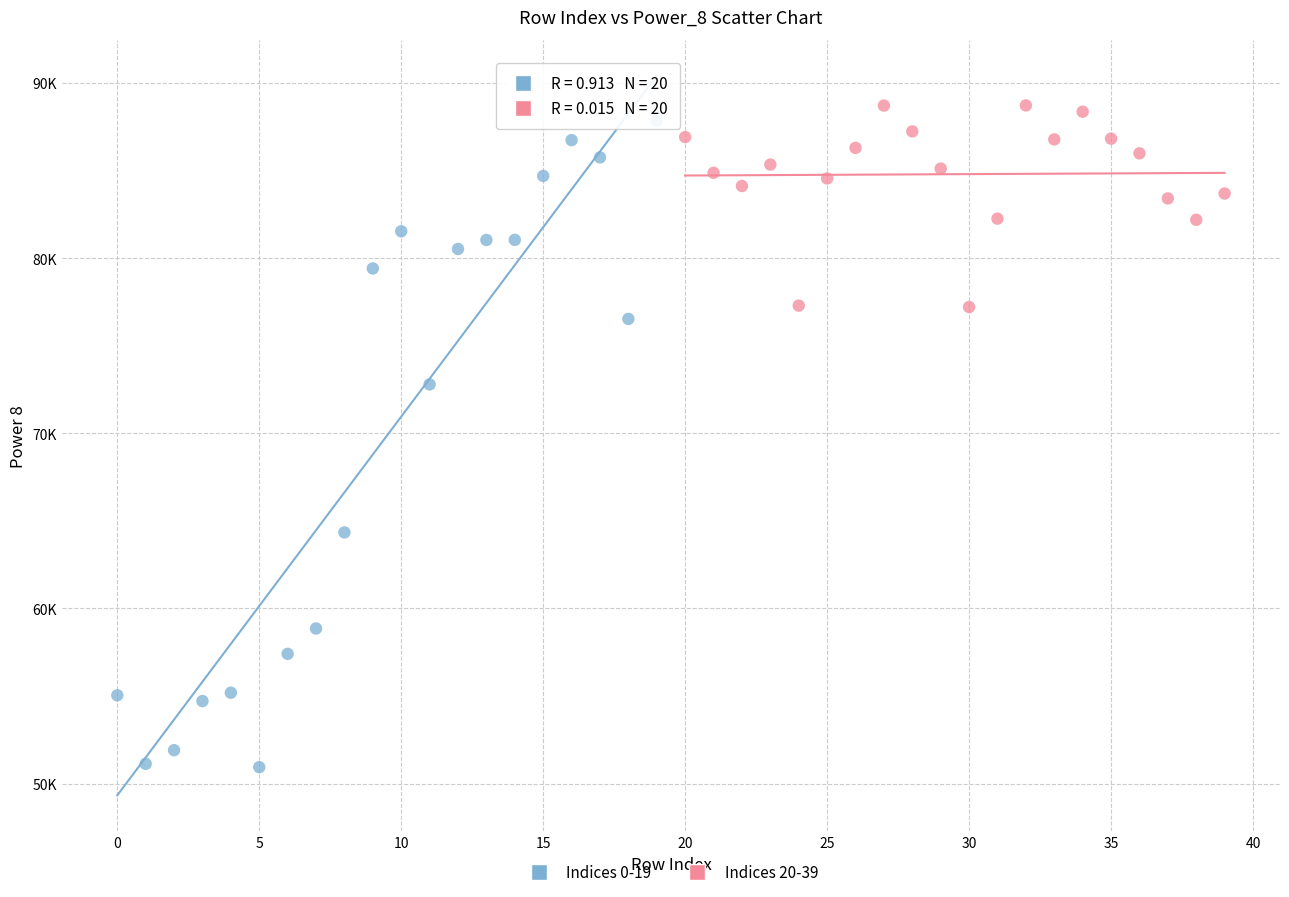

Which series contains the highest Y value?

Indices 20-39